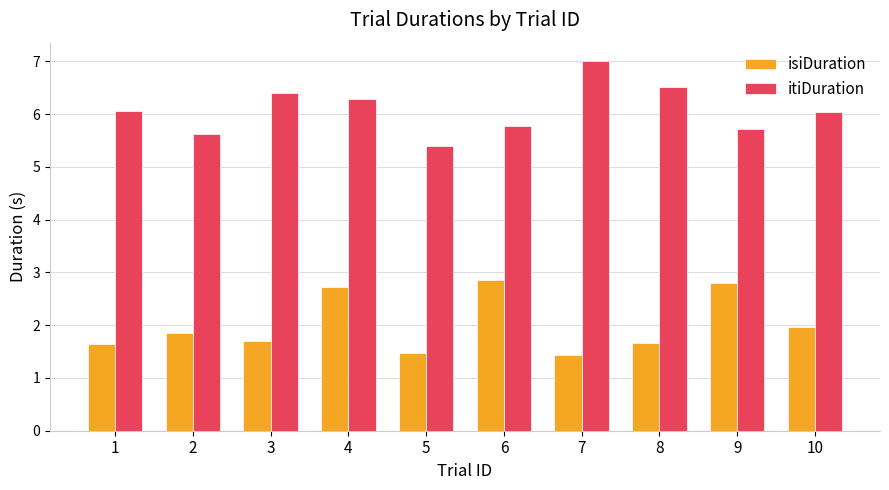

What are all the series names shown in the legend?

isiDuration, itiDuration